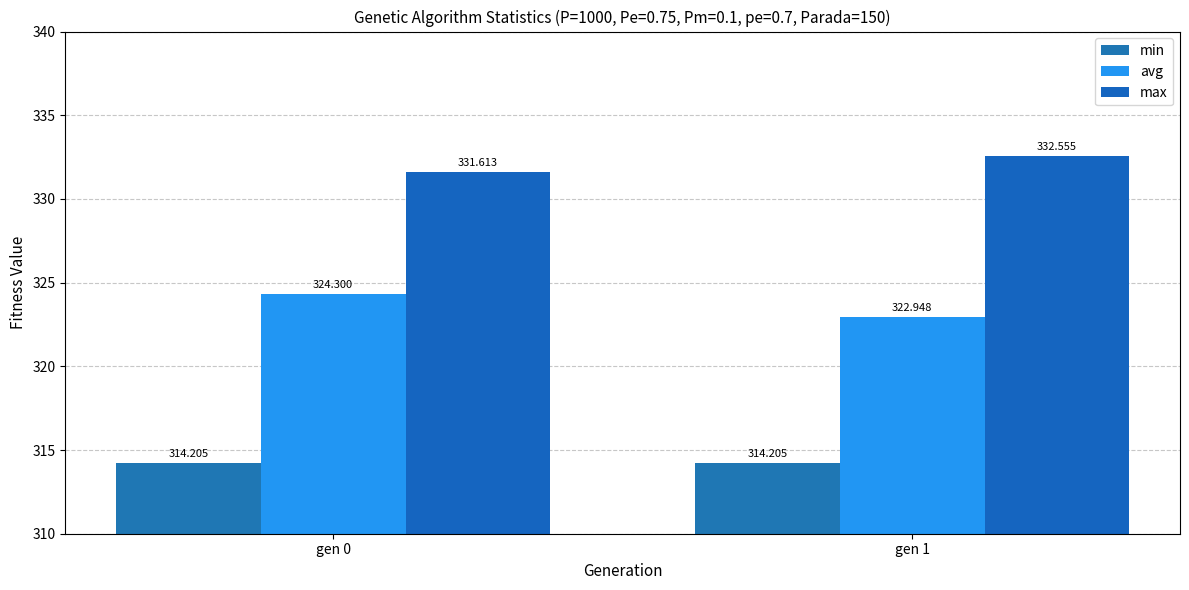

True or false: min has a value of 131.7 at gen 1.

False